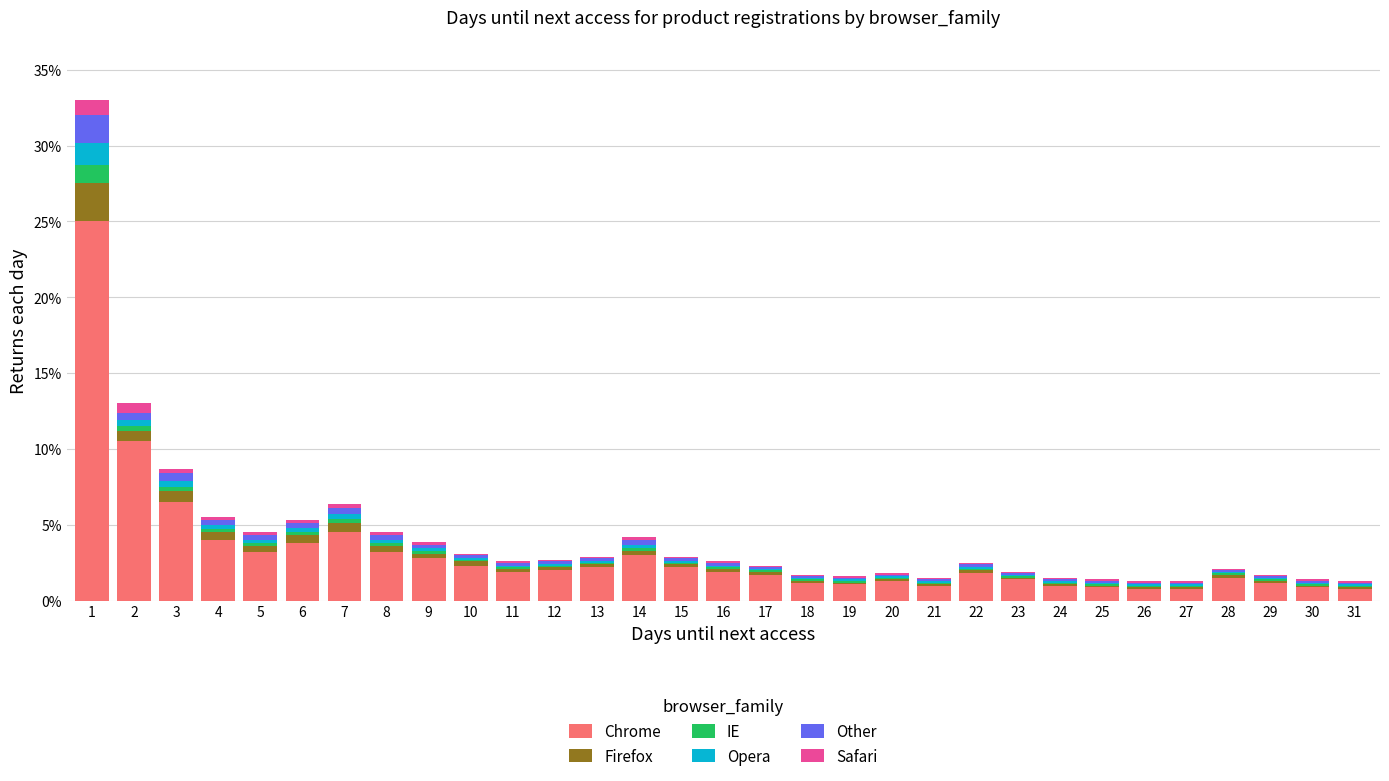

The value of Chrome at 17 is 1.7. True or false?

True